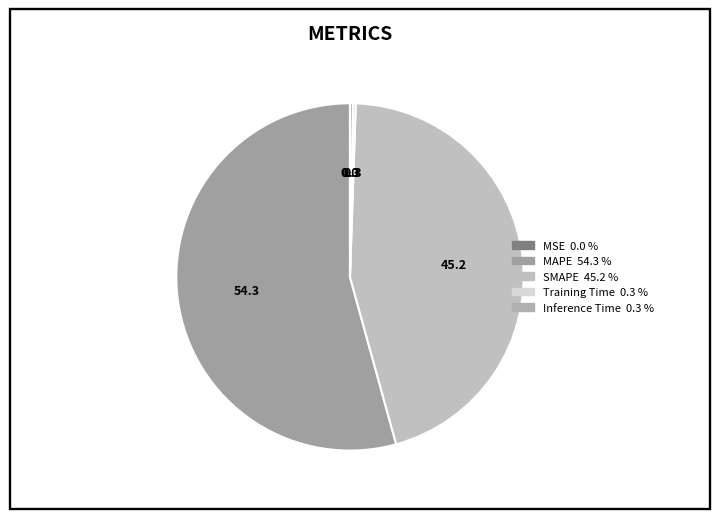

To the nearest percent, what is the difference between the Training Time and MAPE slice percentages?

54%